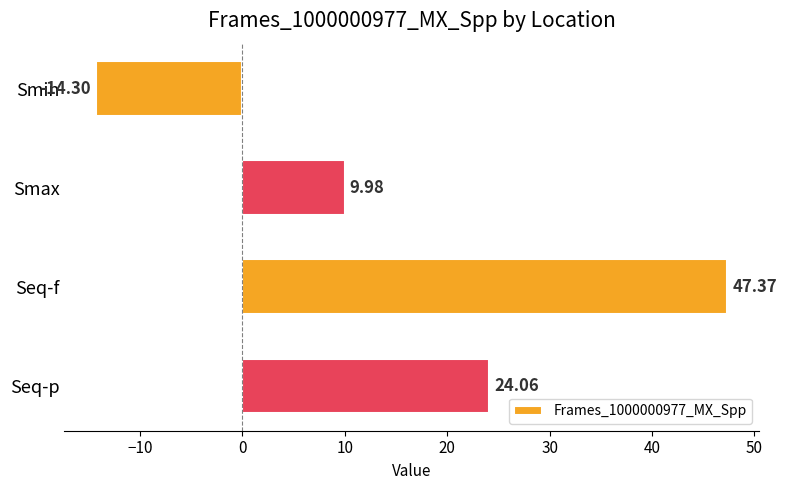

What is the minimum value shown in the chart?

-14.3